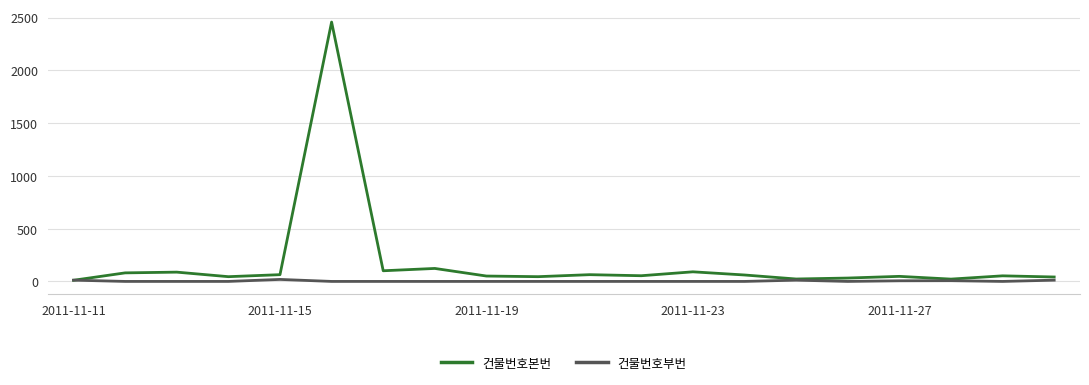

List the series in order of their overall mean, lowest first.

건물번호부번, 건물번호본번